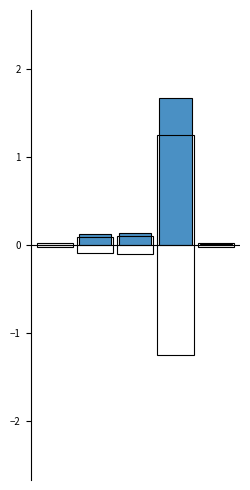

Are the bars horizontal?

No